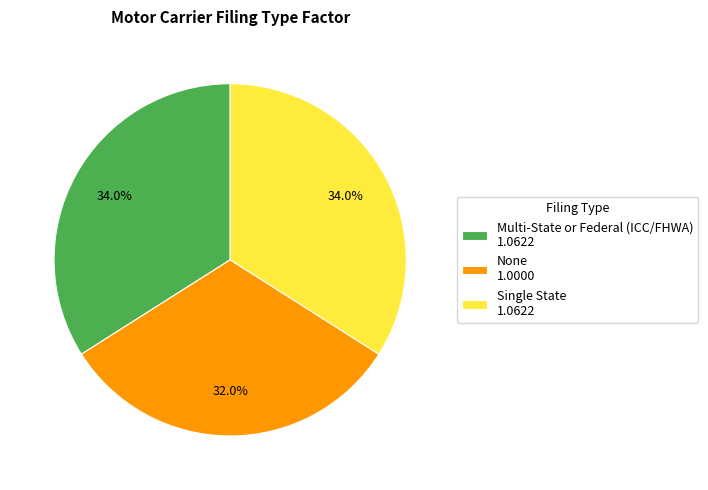

True or false: None accounts for 32% of the total.

True